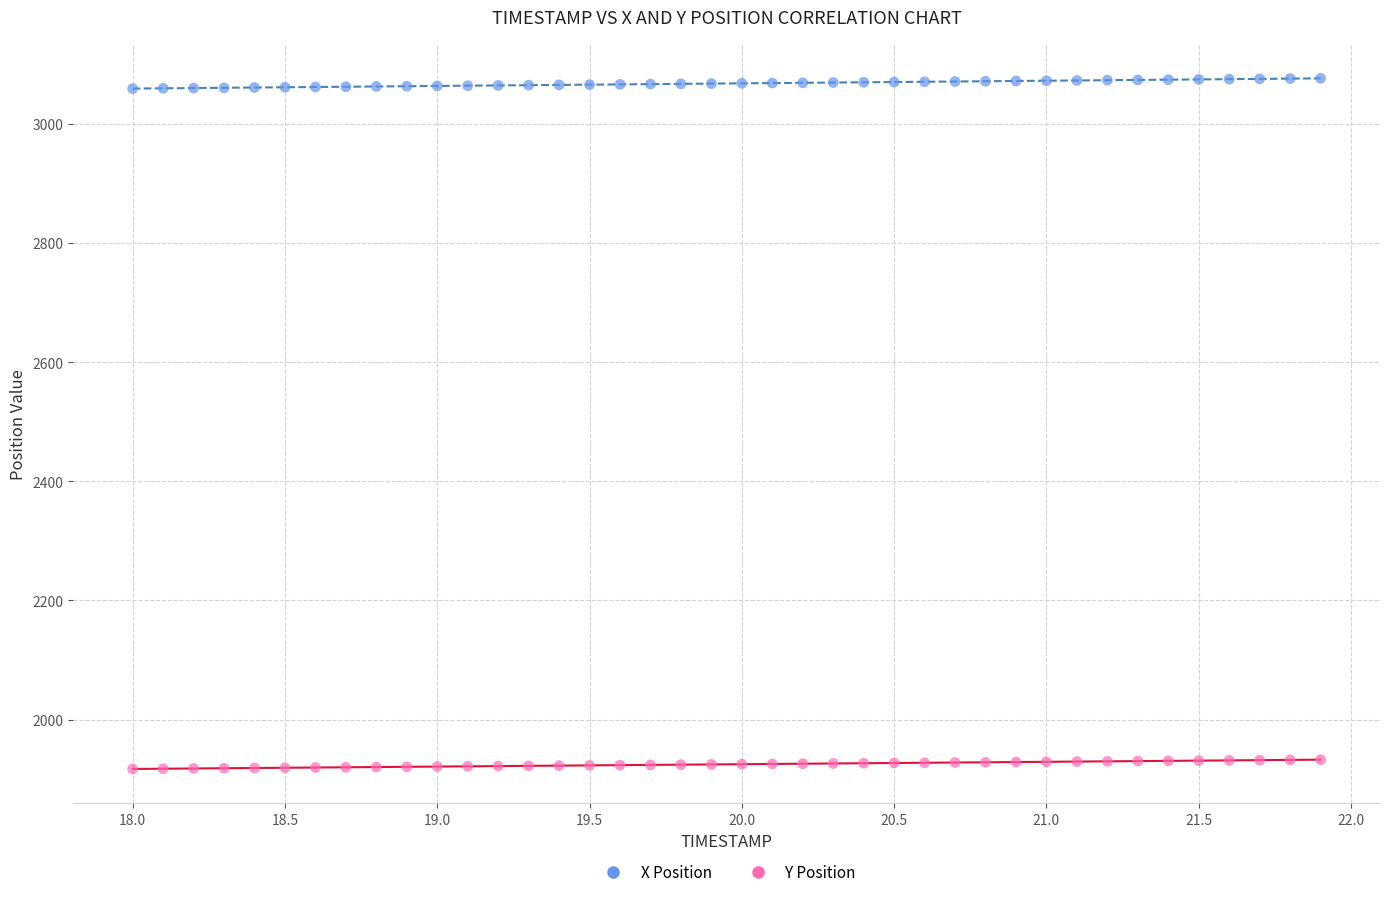

Which series contains the highest Y value?

X Position